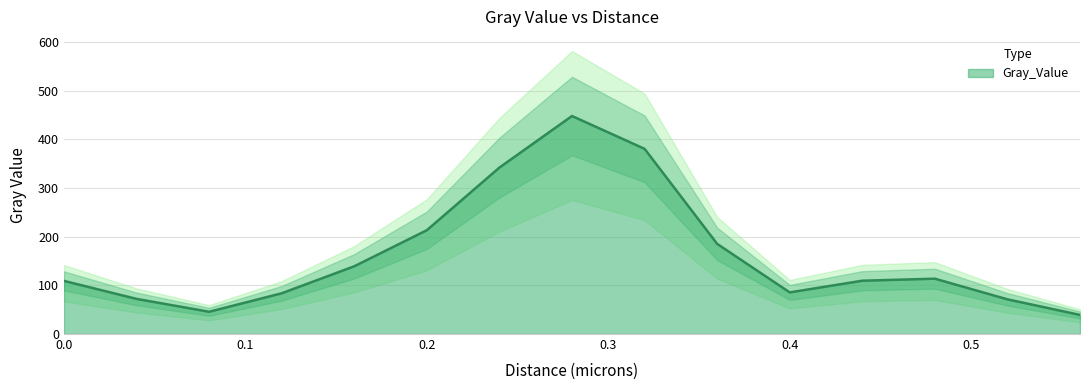

What position from the left is 0.04?

2